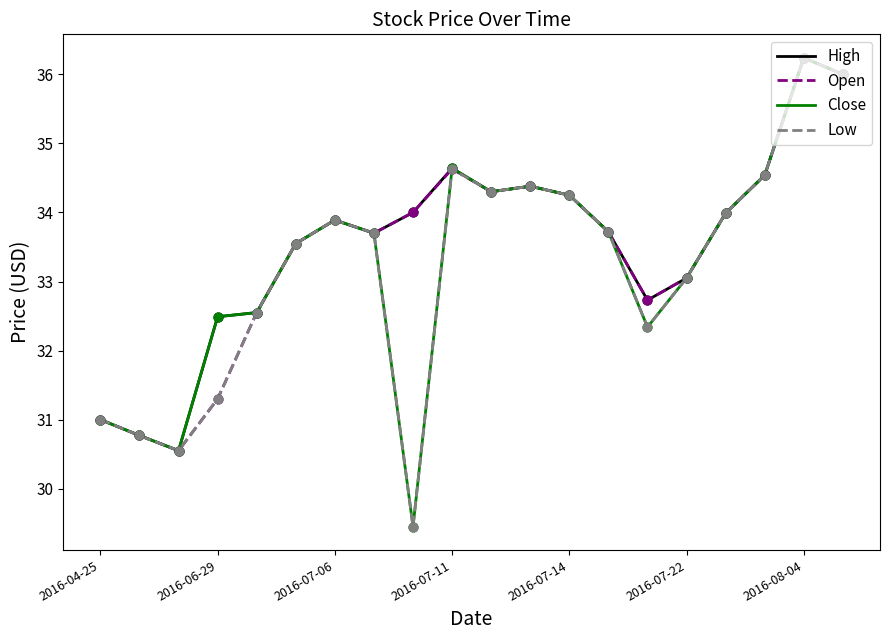

What is the highest value of the High series?

36.2